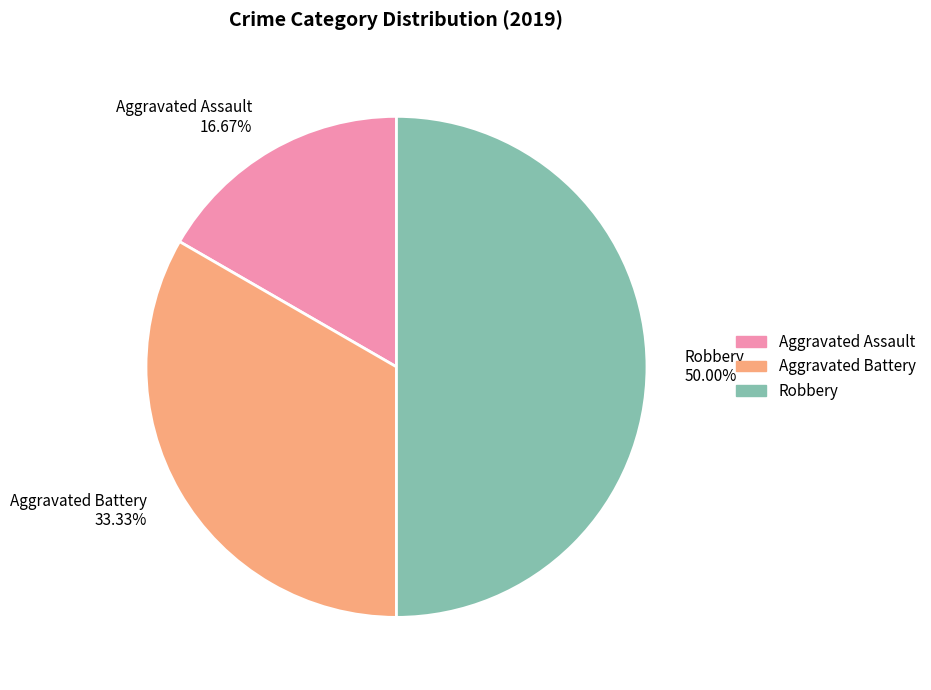

Which slice is the largest?

Robbery